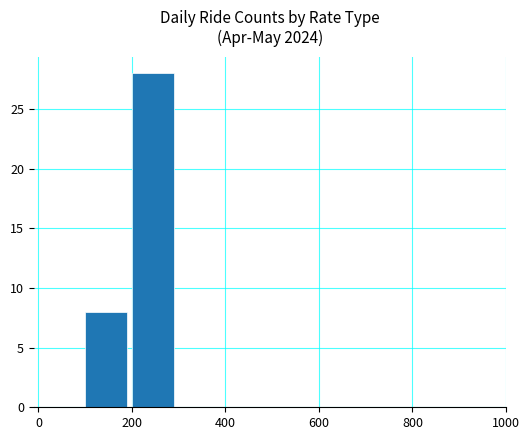

What is the maximum value shown in the chart?

28